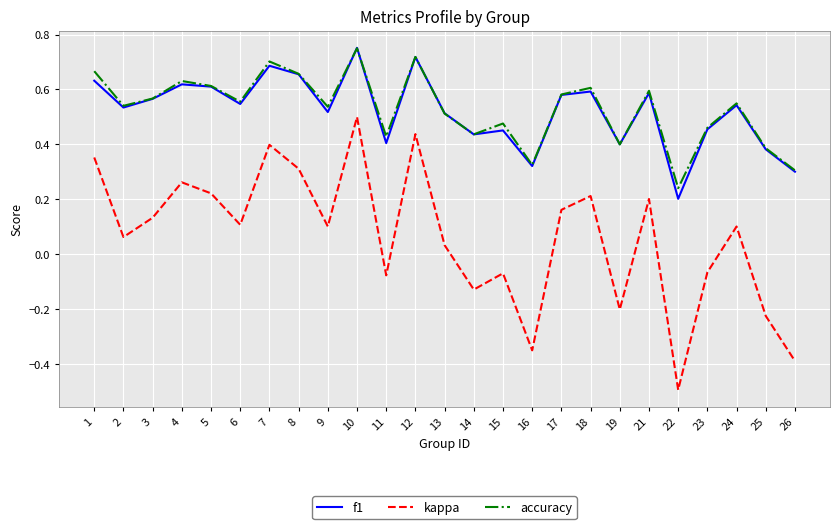

What is the sum of all accuracy values?

13.2